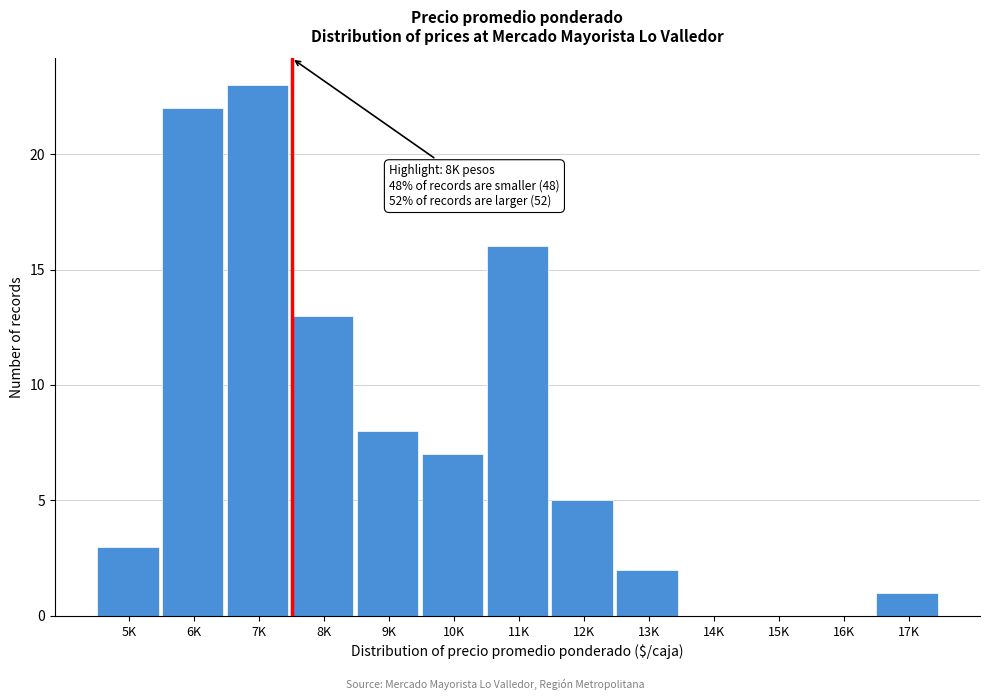

Reading left to right, extract all data points from this chart.

5K=3	6K=22	7K=23	8K=13	9K=8	10K=7	11K=16	12K=5	13K=2	14K=0	15K=0	16K=0	17K=1